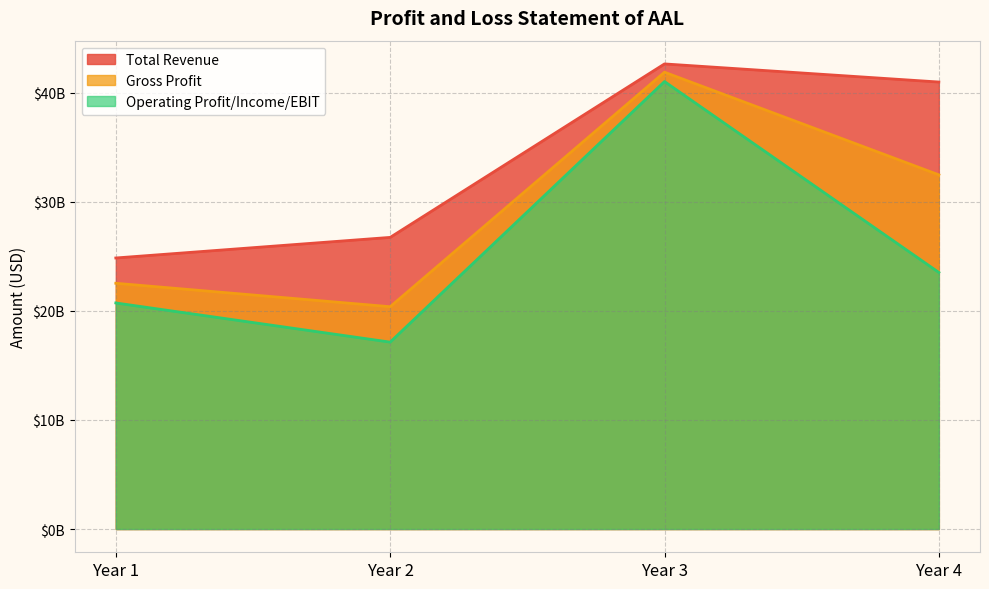

What is the value of the Gross Profit point at the 1st from the left?

22536000000